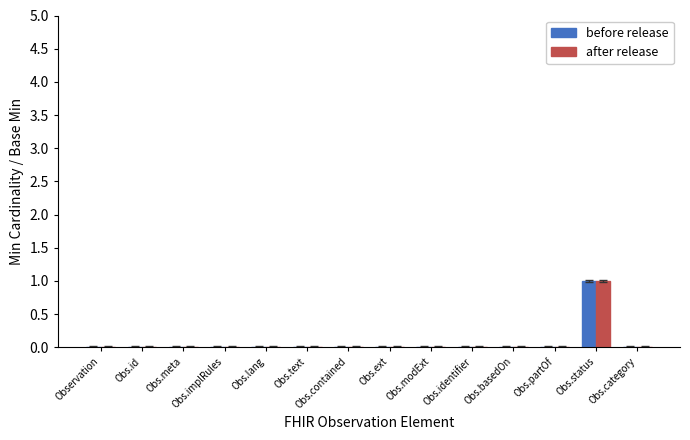

Are the bars horizontal?

No